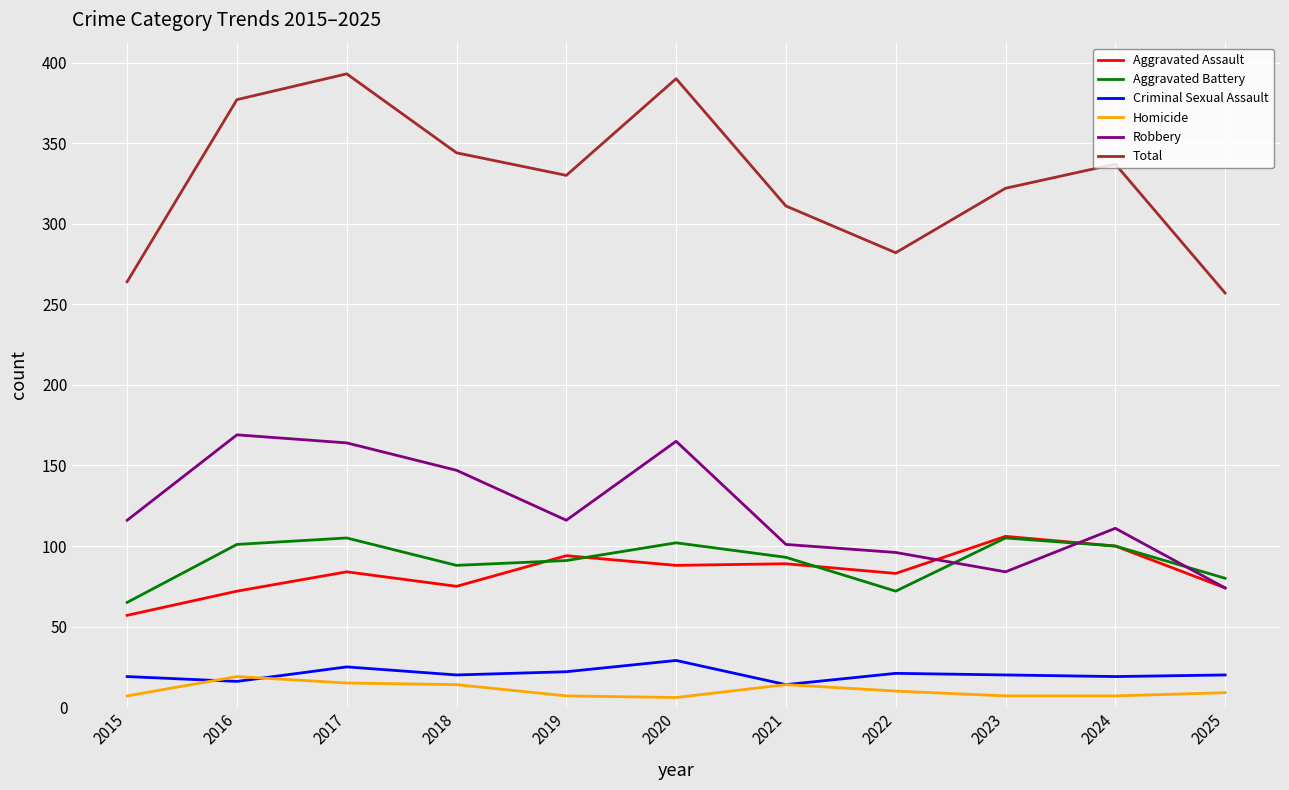

What are all the series names shown in the legend?

Aggravated Assault, Aggravated Battery, Criminal Sexual Assault, Homicide, Robbery, Total